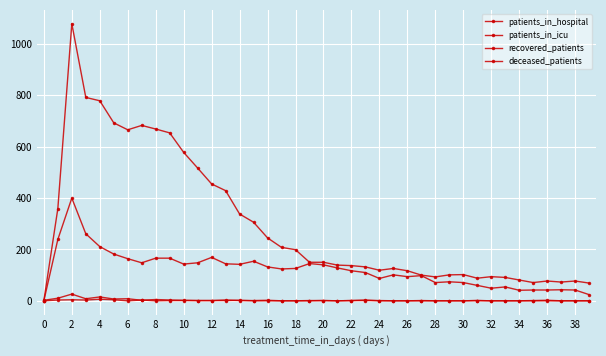

How many values in the patients_in_hospital series are below 1?

16